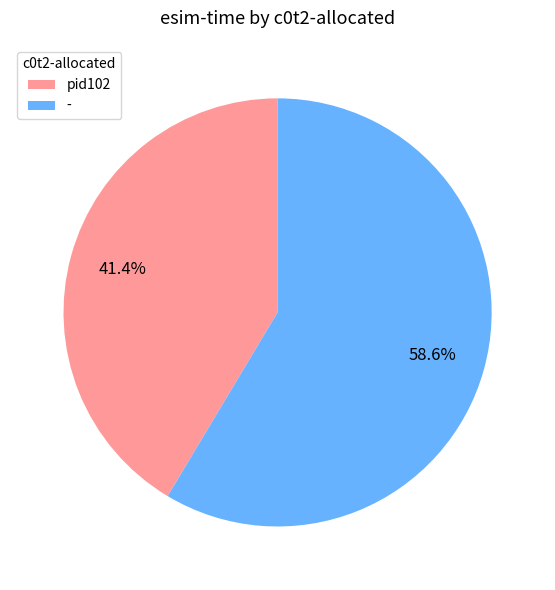

What is the smallest slice in the pie chart?

pid102